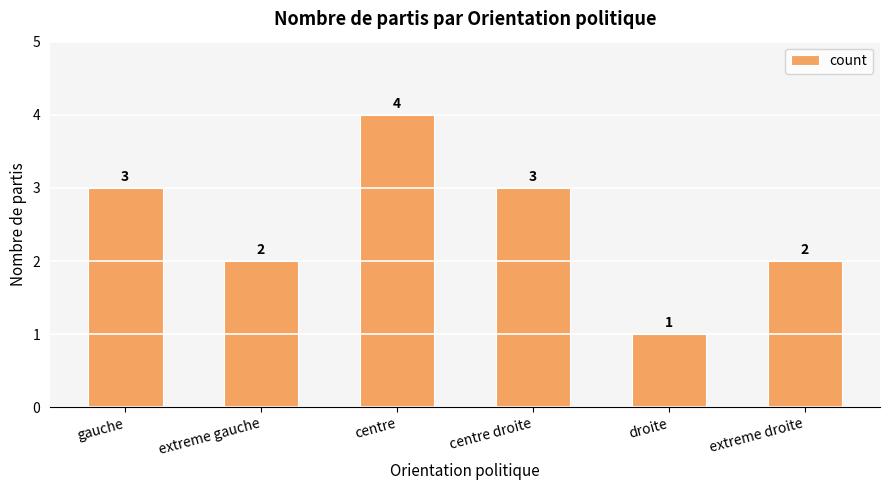

Reading right to left, transcribe all the data shown in this chart.

extreme droite=2	droite=1	centre droite=3	centre=4	extreme gauche=2	gauche=3